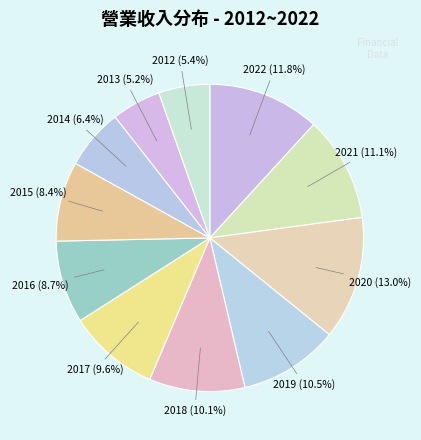

Count the number of slices in the pie.

11